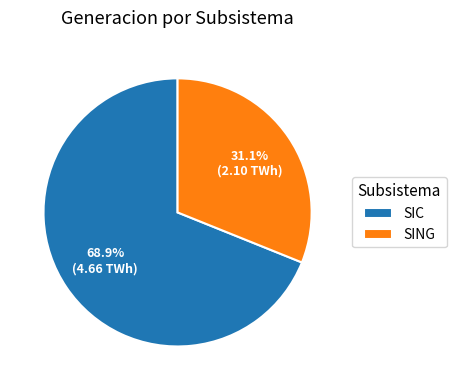

To the nearest percent, what is the combined percentage of SING and SIC?

100%